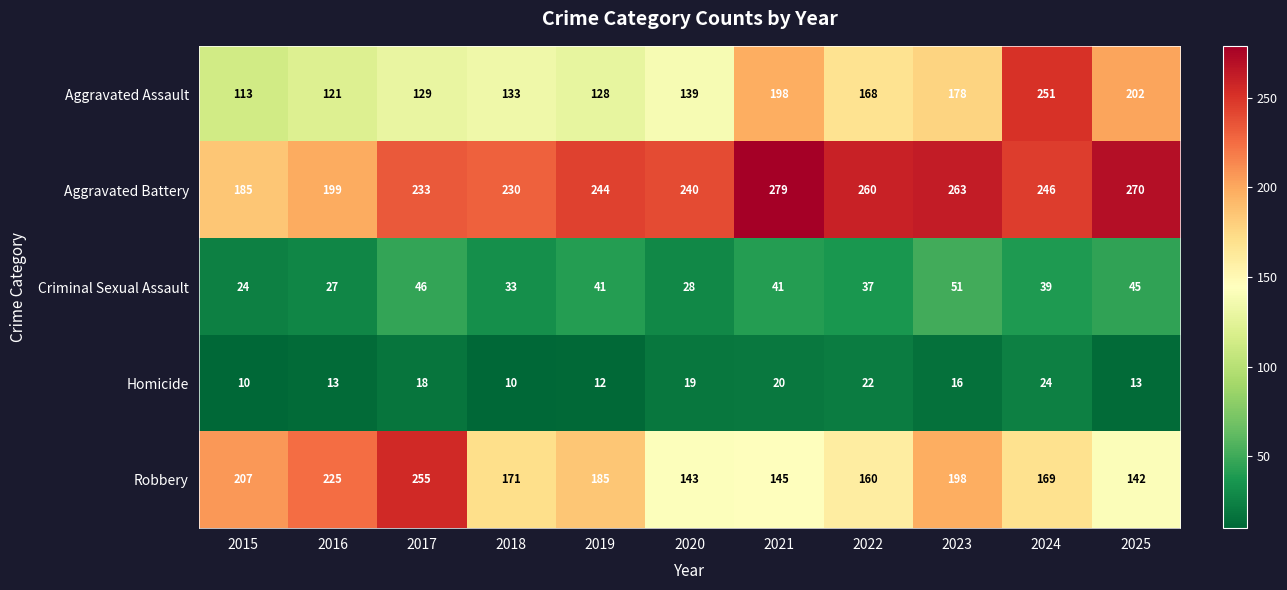

Rank the series by their maximum value, from lowest to highest.

Homicide, Criminal Sexual Assault, Aggravated Assault, Robbery, Aggravated Battery